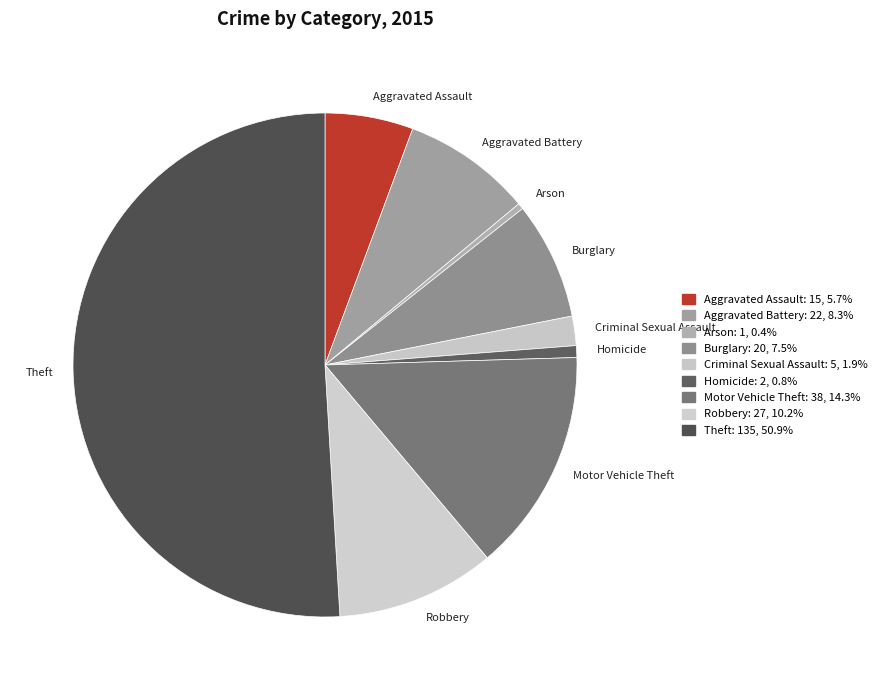

Which category has the biggest portion of the pie?

Theft